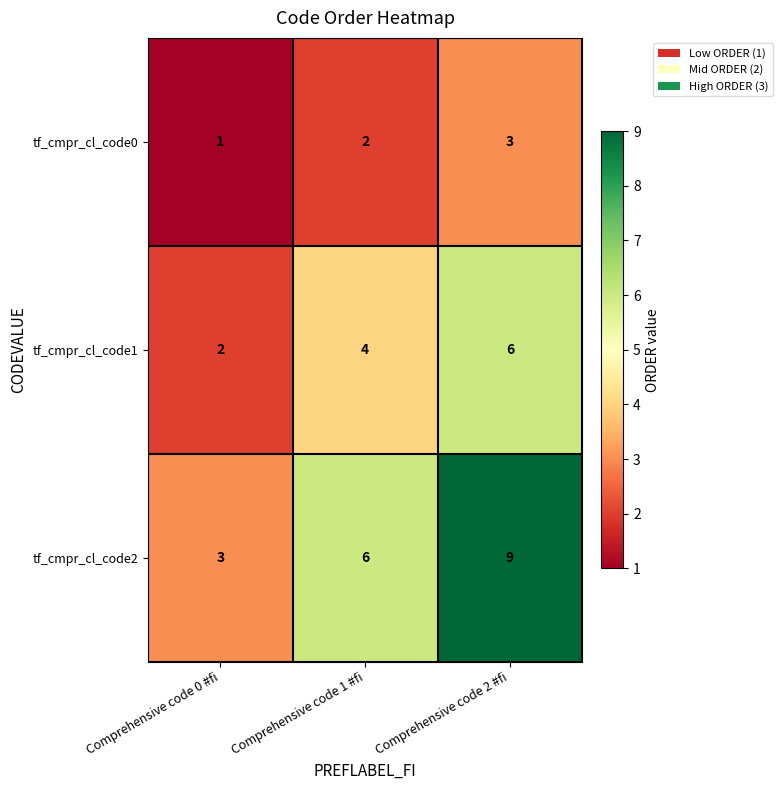

What is the difference between the tf_cmpr_cl_code2 values at Comprehensive code 0 #fi and Comprehensive code 1 #fi?

3